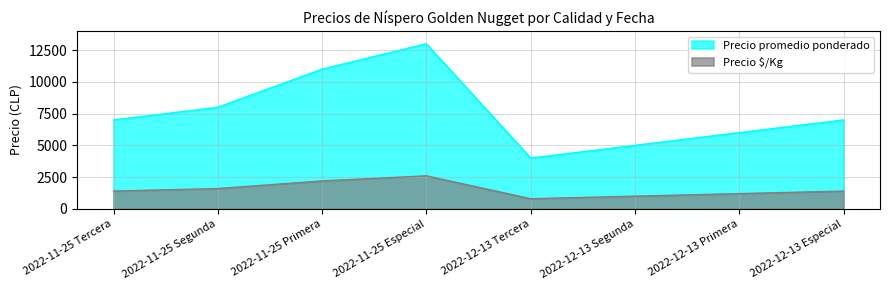

What are all the series names shown in the legend?

Precio promedio ponderado, Precio $/Kg